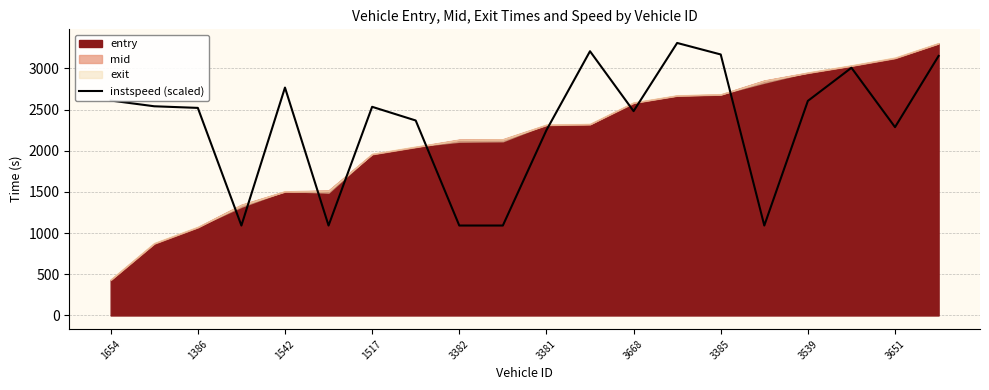

Reading left to right, transcribe all the data shown in this chart.

2611.0	2541.1	2521.4	1092.5	2768.3	1092.5	2534.5	2368.5	1092.5	1092.5	2250.5	3209.6	2482.1	3310.2	3170.3	1092.5	2606.6	3008.6	2287.6	3152.8